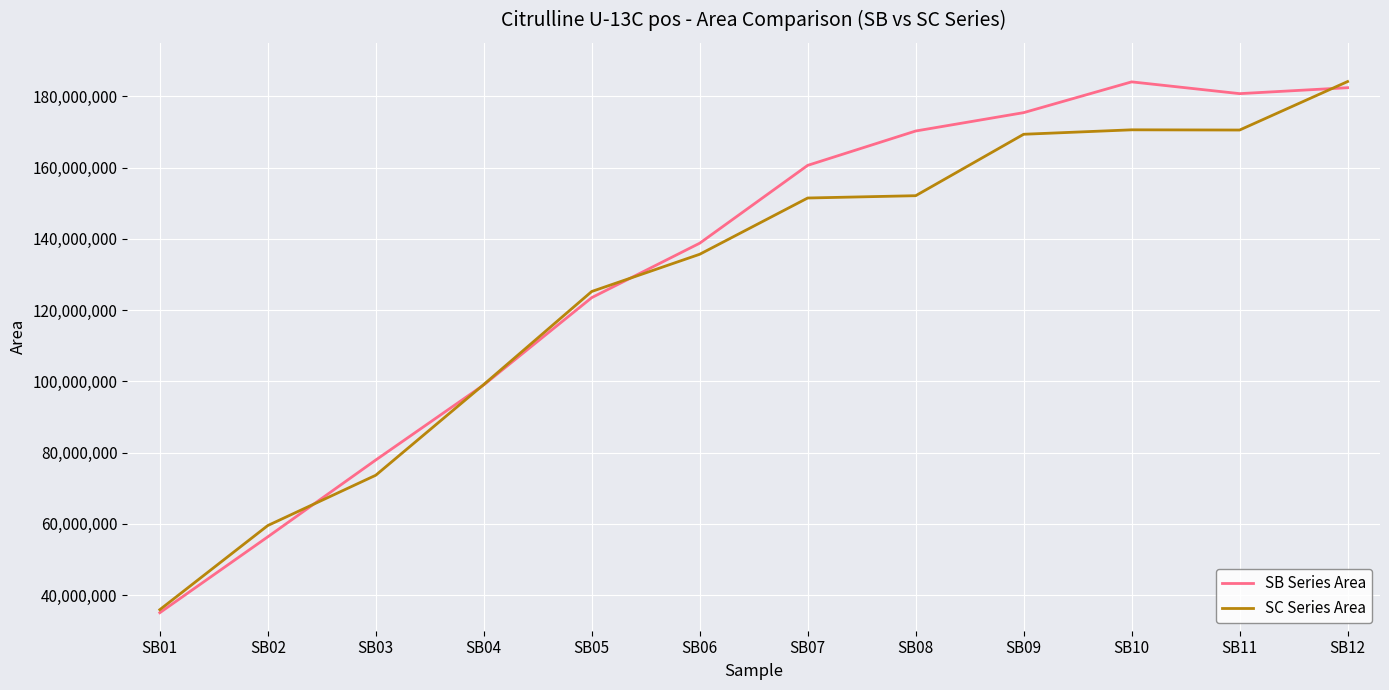

True or false: SC Series Area and SB Series Area intersect in this chart.

True